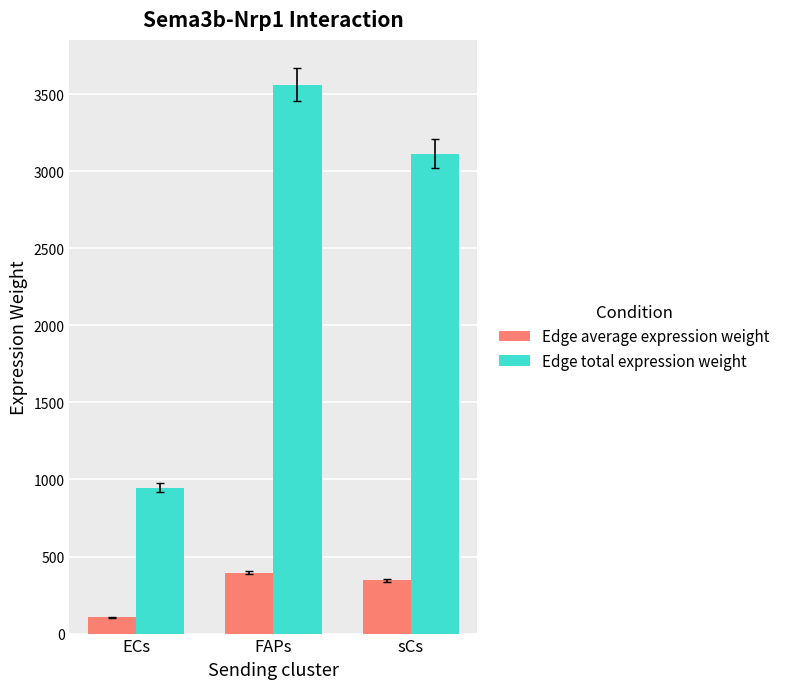

Where does the Edge average expression weight series first go above 345?

FAPs